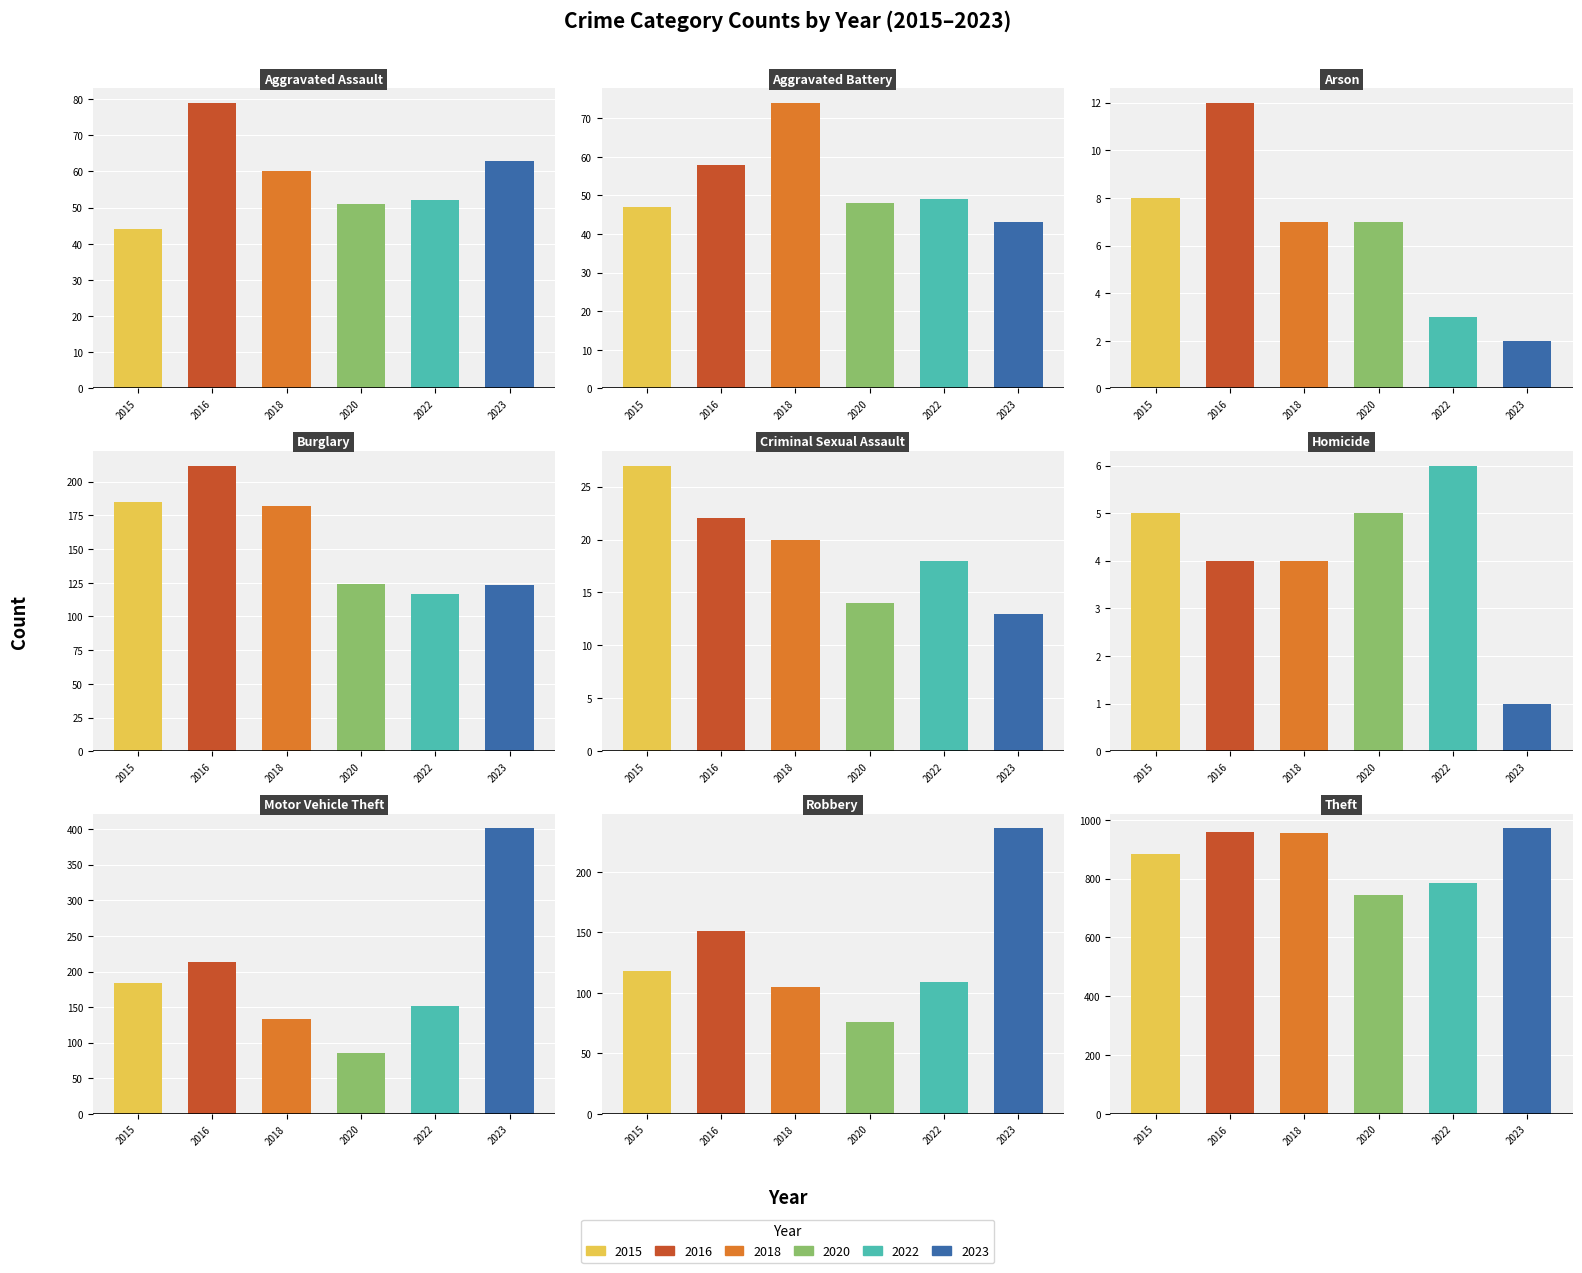

Reading right to left, list all the values displayed in this chart.

2015: 882	118	184	5	27	185	8	47	44
2016: 957	151	213	4	22	212	12	58	79
2018: 954	105	133	4	20	182	7	74	60
2020: 744	76	86	5	14	124	7	48	51
2022: 786	109	152	6	18	117	3	49	52
2023: 971	236	401	1	13	123	2	43	63